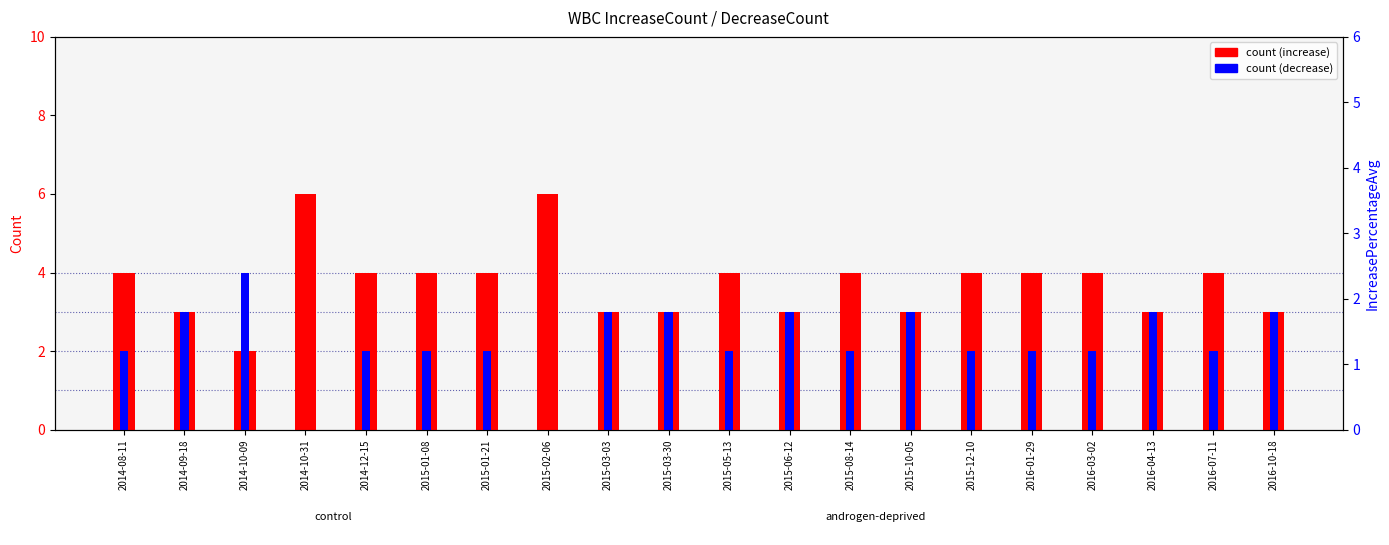

Which series has the largest range (max minus min)?

count (increase)